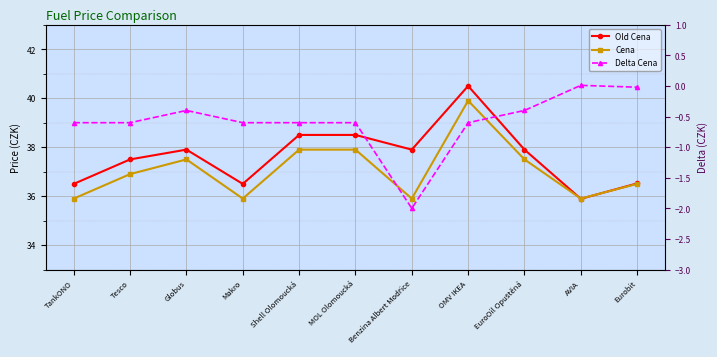

The value of Delta Cena at AVIA is 0.0. True or false?

False